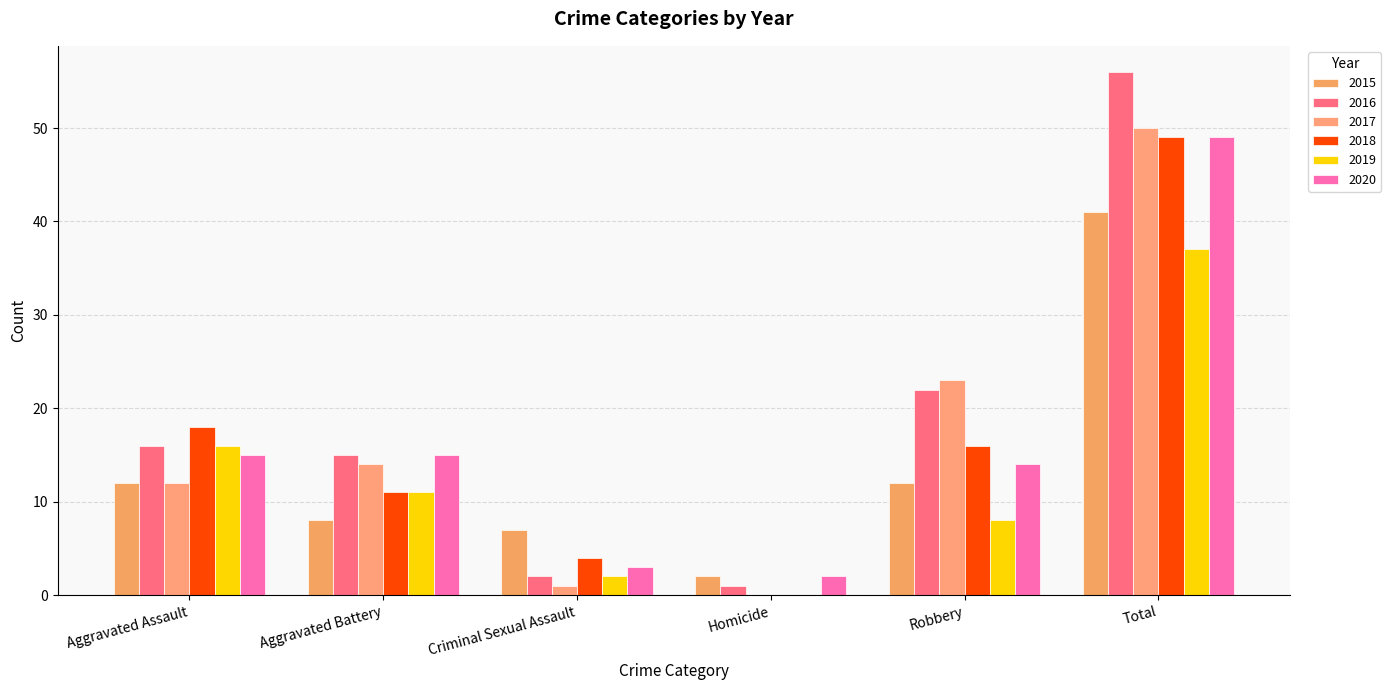

Reading left to right, extract all data points from this chart.

2015: Aggravated Assault=12	Aggravated Battery=8	Criminal Sexual Assault=7	Homicide=2	Robbery=12	Total=41
2016: Aggravated Assault=16	Aggravated Battery=15	Criminal Sexual Assault=2	Homicide=1	Robbery=22	Total=56
2017: Aggravated Assault=12	Aggravated Battery=14	Criminal Sexual Assault=1	Homicide=0	Robbery=23	Total=50
2018: Aggravated Assault=18	Aggravated Battery=11	Criminal Sexual Assault=4	Homicide=0	Robbery=16	Total=49
2019: Aggravated Assault=16	Aggravated Battery=11	Criminal Sexual Assault=2	Homicide=0	Robbery=8	Total=37
2020: Aggravated Assault=15	Aggravated Battery=15	Criminal Sexual Assault=3	Homicide=2	Robbery=14	Total=49